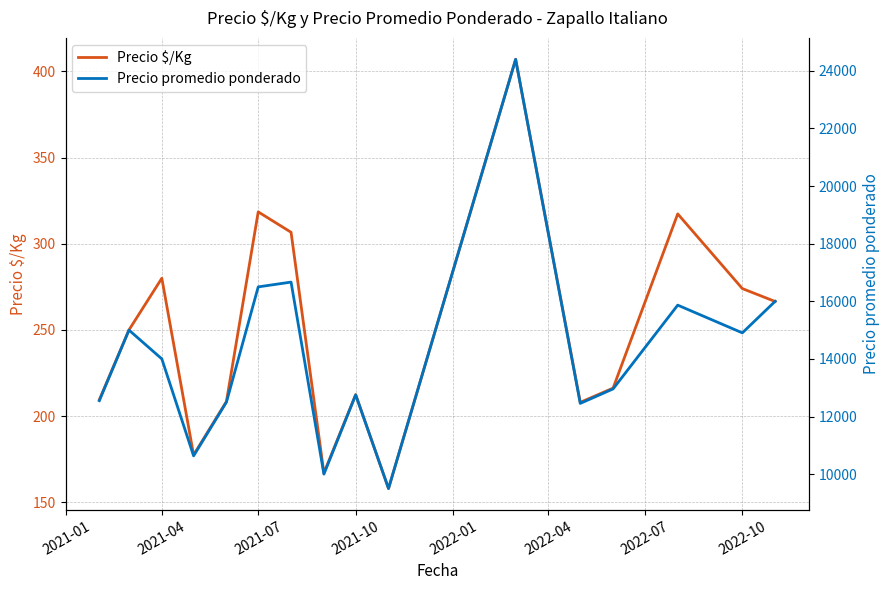

What is the highest value of the Precio promedio ponderado series?

24400.0